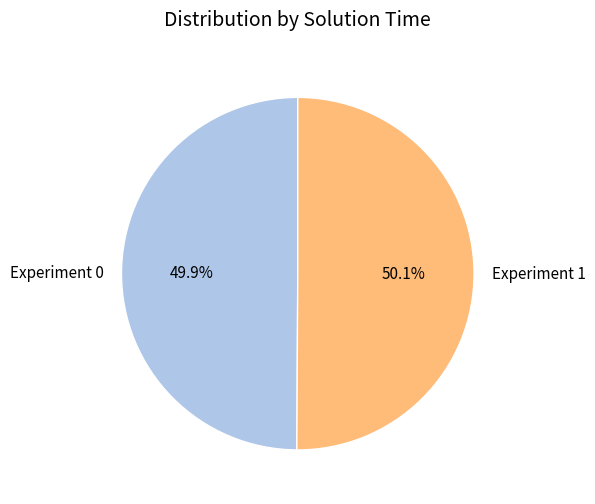

What percentage do Experiment 0 and Experiment 1 together represent?

100.0%